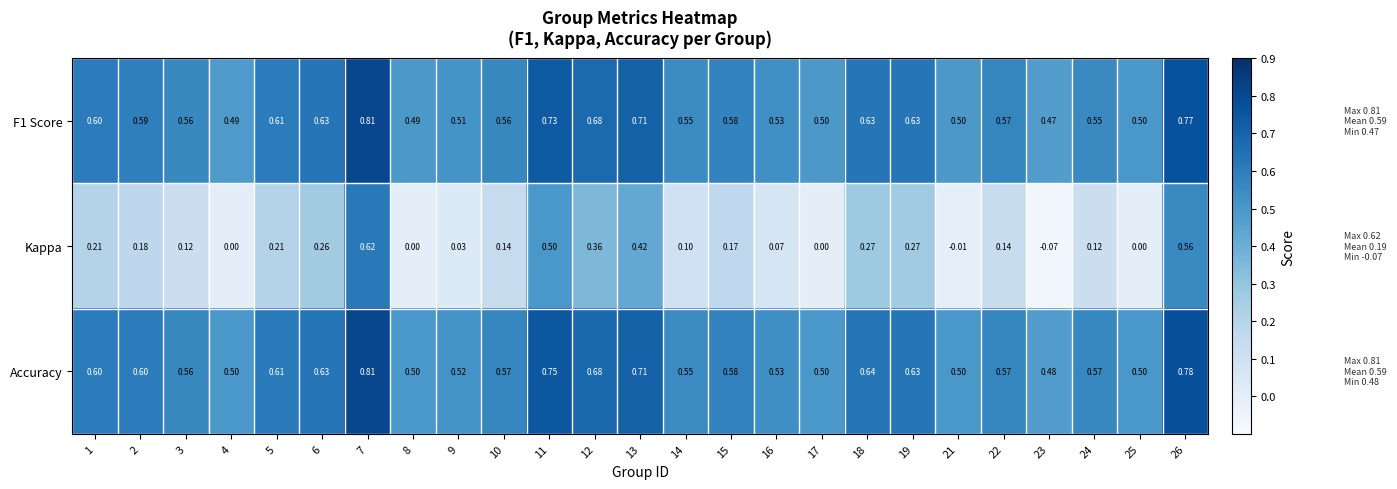

Between 1 and 18, which series saw the biggest shift?

Kappa